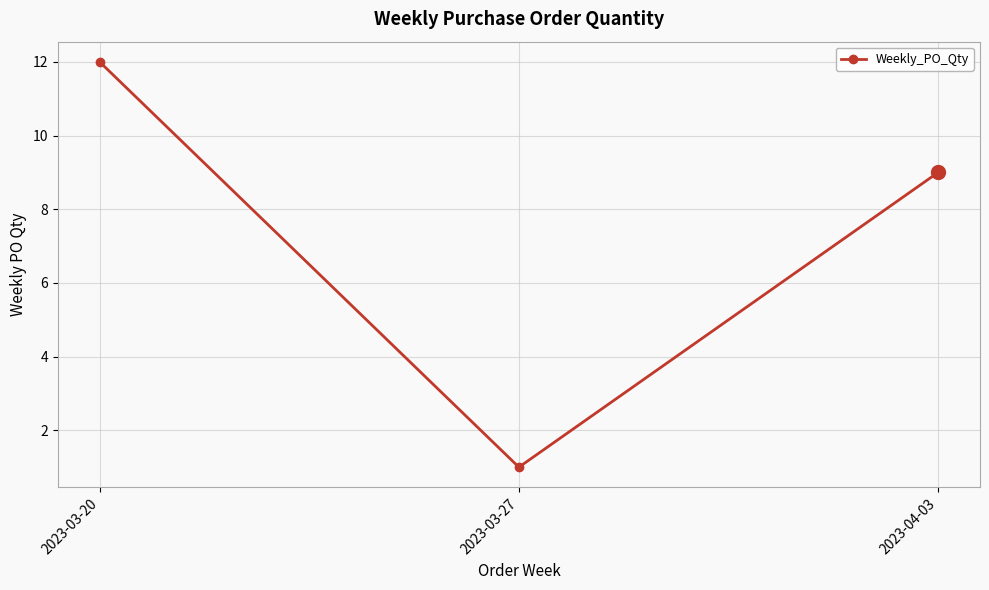

What is the sum of the values at 2023-03-27 and 2023-03-20?

13